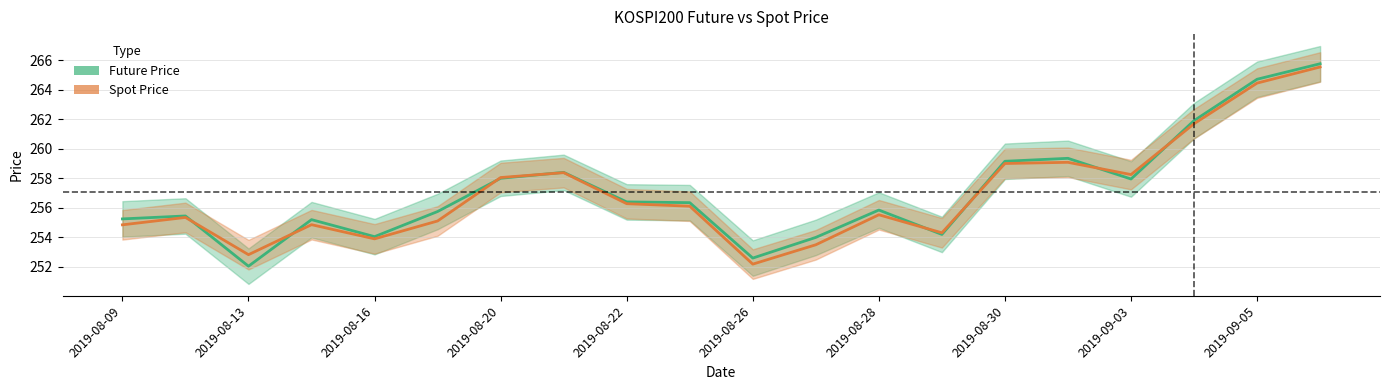

True or false: Spot Price and Future Price cross at least once.

True